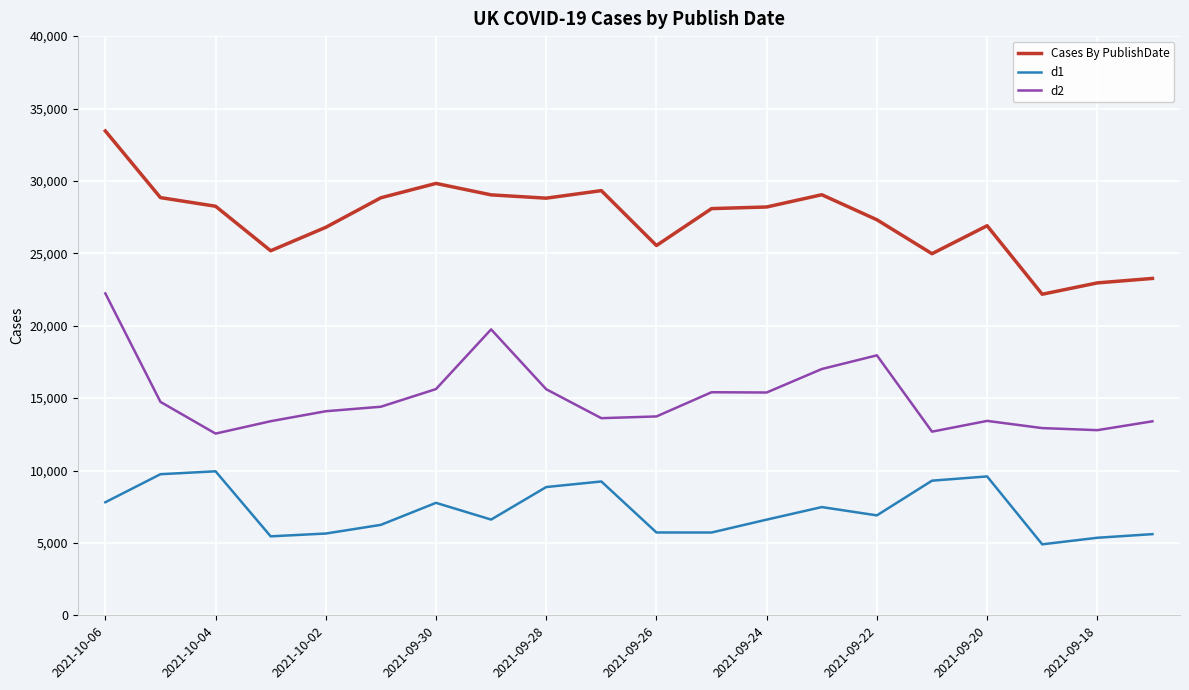

How many lines are shown in the chart?

3